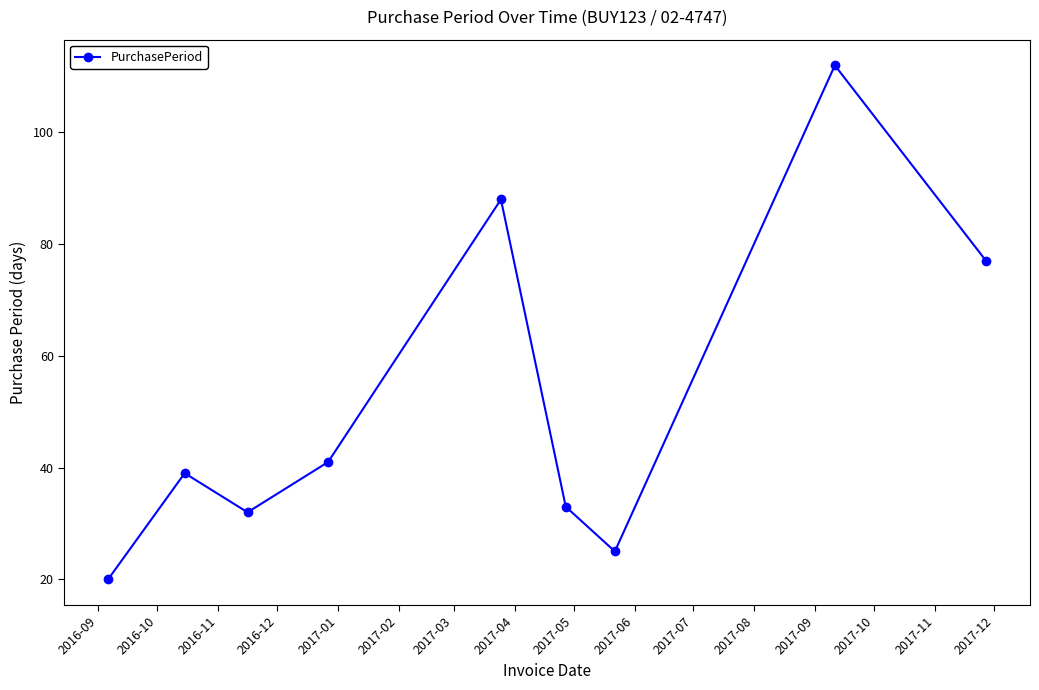

How many values are below 39?

4